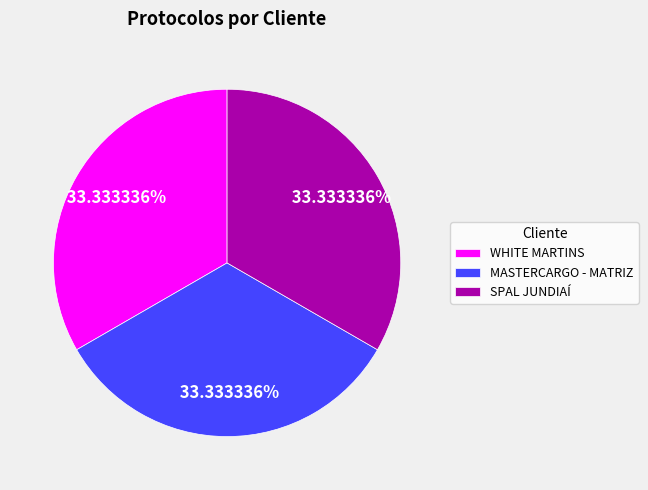

Approximately how many times larger is the value at SPAL JUNDIAÍ compared to MASTERCARGO - MATRIZ?

1.0